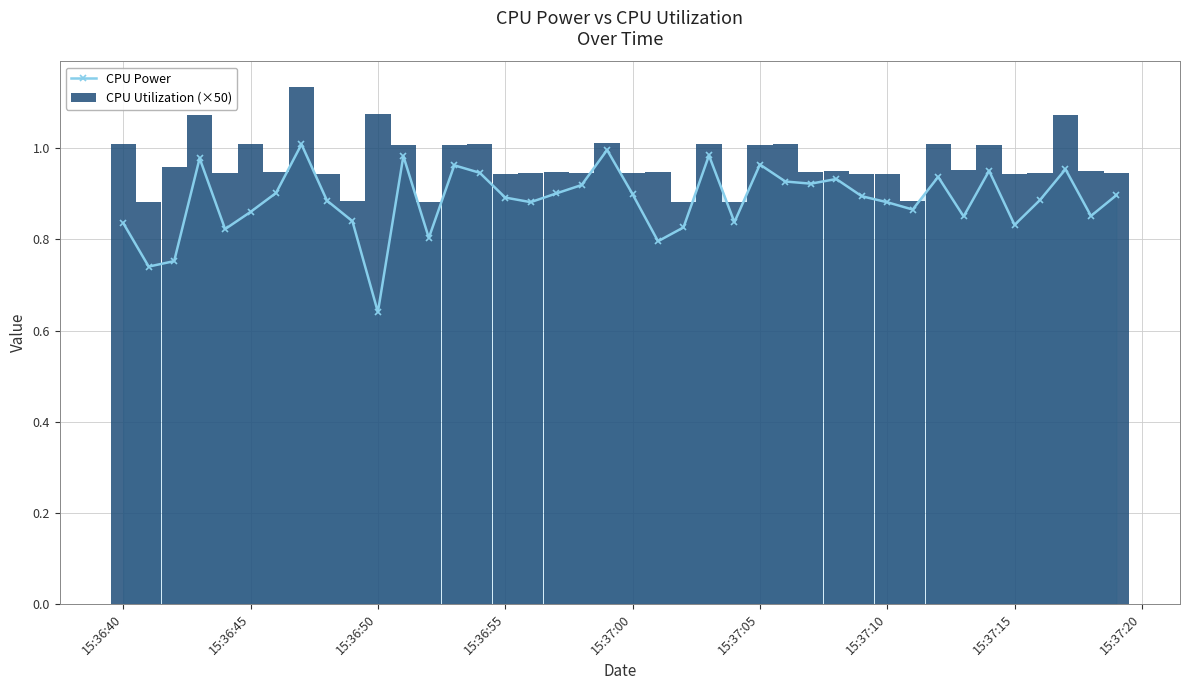

At which label is CPU Power closest to 0?

15:36:50